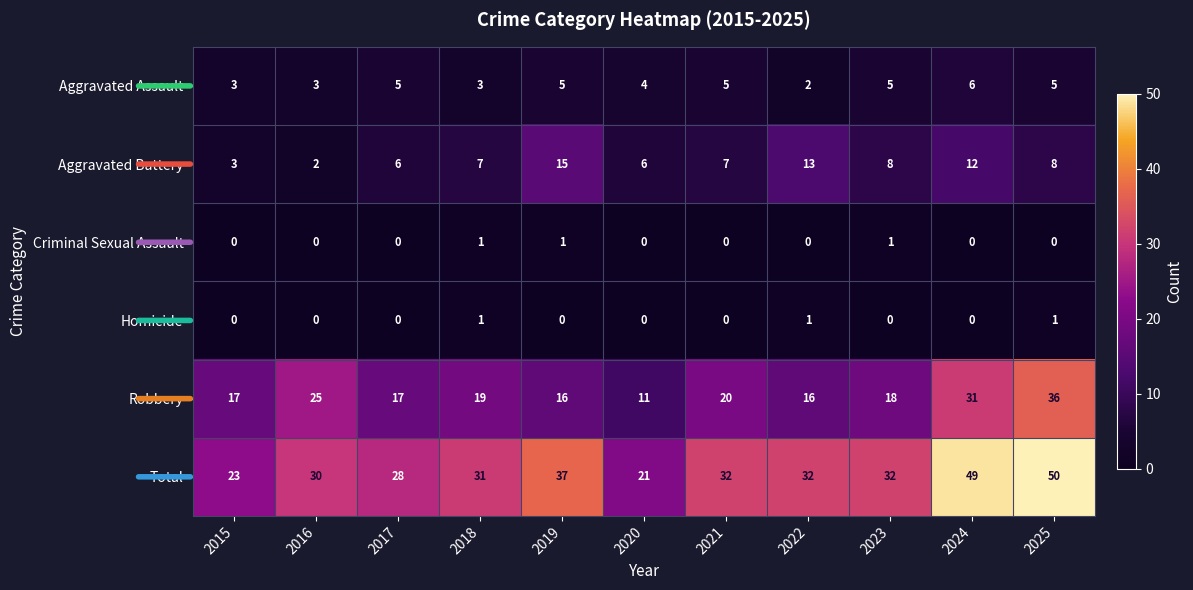

At which label does Total reach its peak?

2025